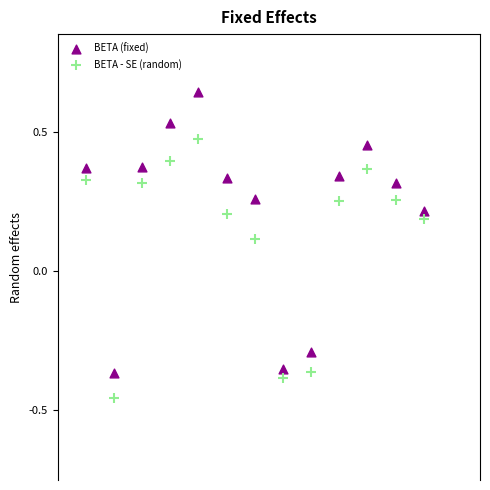

Across all data points, what is the range of Y values (max minus min)?

1.1